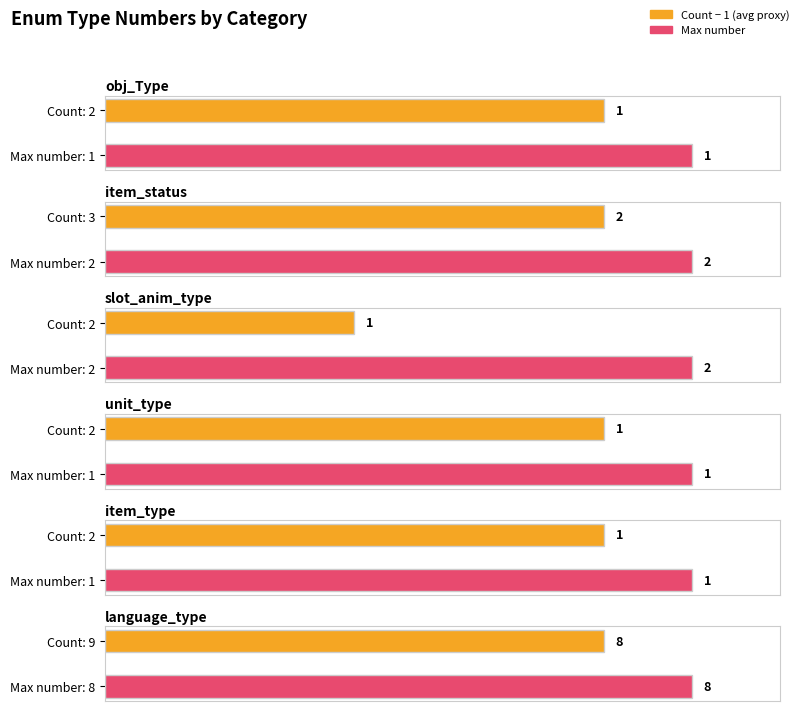

What is the maximum value shown in the chart?

8